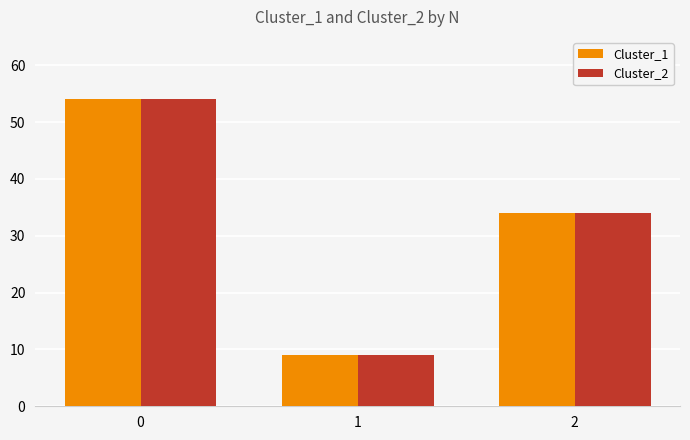

What is the difference between the Cluster_1 values at 1 and 0?

45